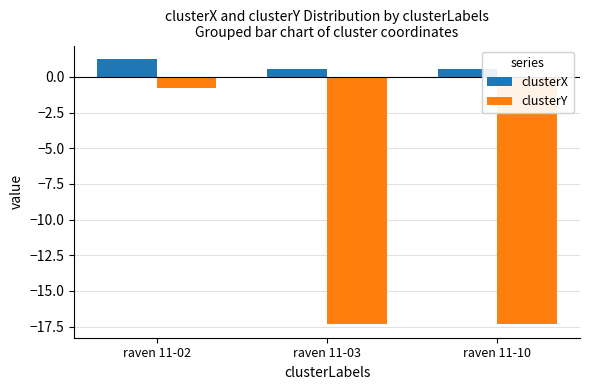

What is the difference between the highest and lowest values at raven 11-02?

2.1